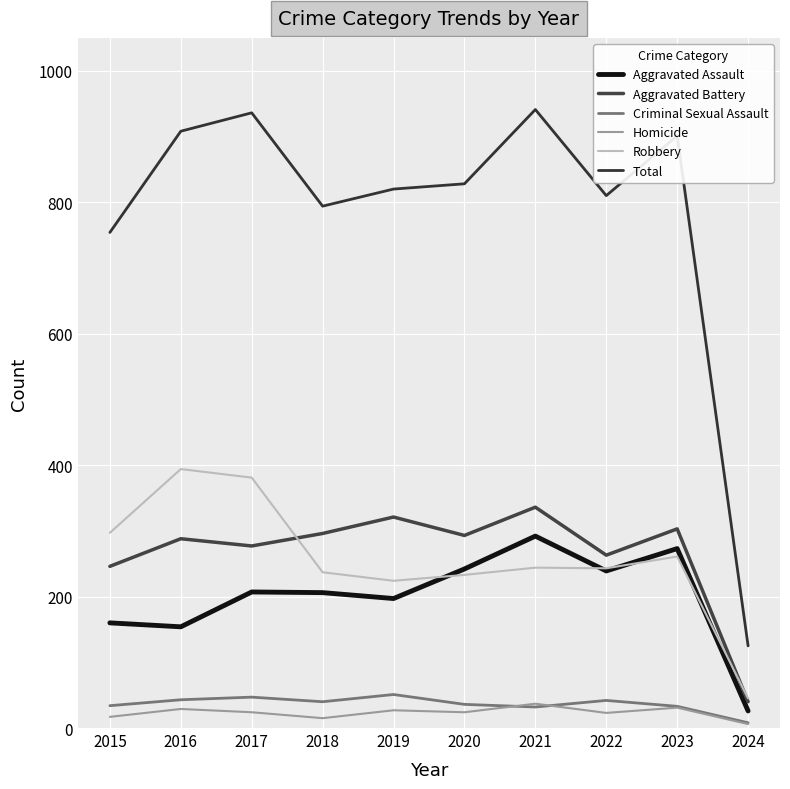

Reading left to right, what are all the values shown in this chart?

Aggravated Assault: 2015=160	2016=154	2017=207	2018=206	2019=197	2020=242	2021=292	2022=239	2023=273	2024=26
Aggravated Battery: 2015=246	2016=288	2017=277	2018=296	2019=321	2020=293	2021=336	2022=263	2023=303	2024=40
Criminal Sexual Assault: 2015=34	2016=43	2017=47	2018=40	2019=51	2020=36	2021=32	2022=42	2023=33	2024=8
Homicide: 2015=17	2016=29	2017=24	2018=15	2019=27	2020=24	2021=37	2022=23	2023=31	2024=6
Robbery: 2015=297	2016=394	2017=381	2018=237	2019=224	2020=233	2021=244	2022=243	2023=261	2024=45
Total: 2015=754	2016=908	2017=936	2018=794	2019=820	2020=828	2021=941	2022=810	2023=901	2024=125